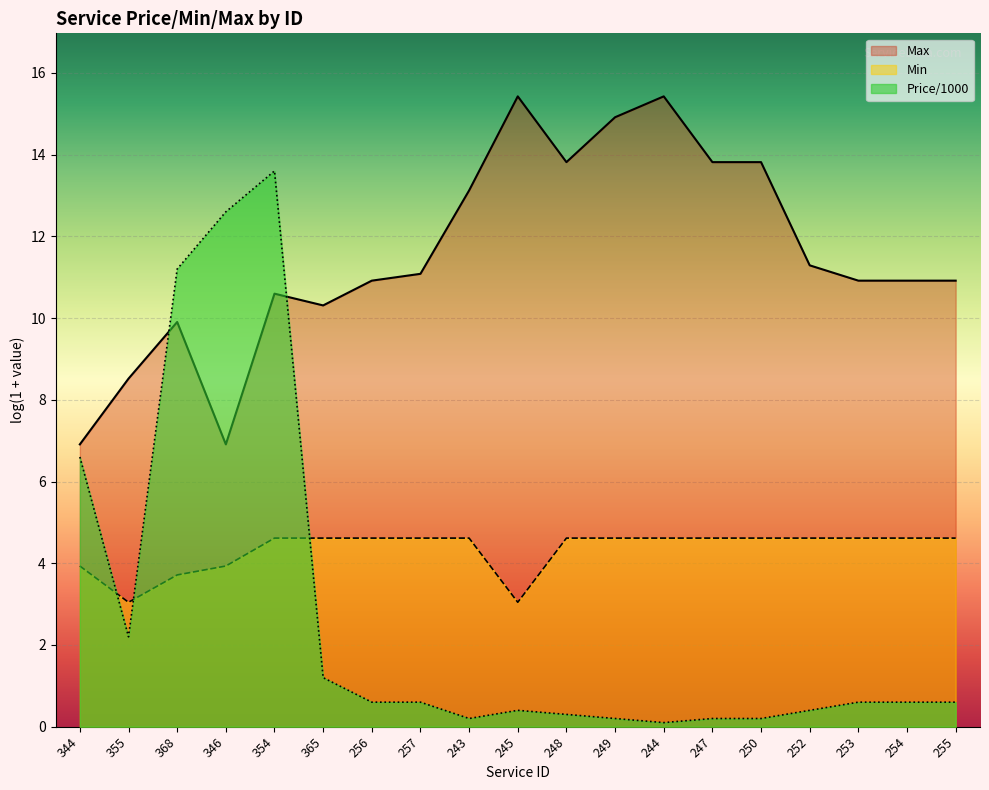

How many distinct data groups are displayed?

3